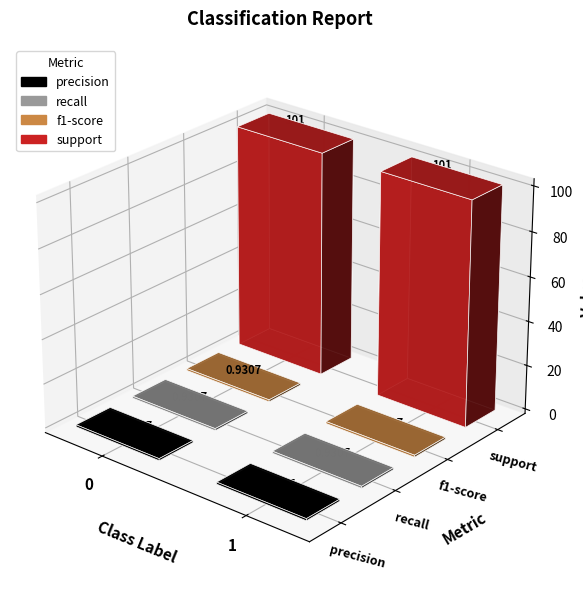

Reading left to right, list all the values displayed in this chart.

precision: 0=0.9	1=0.9
recall: 0=0.9	1=0.9
f1-score: 0=0.9	1=0.9
support: 0=101.0	1=101.0